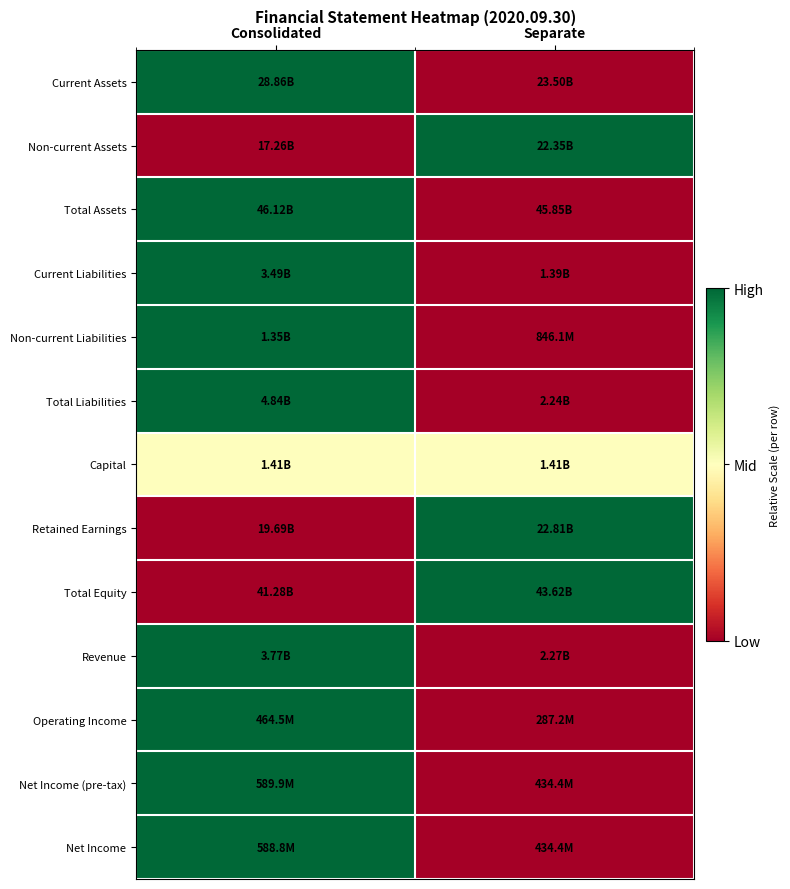

How many categories are shown in the chart?

2